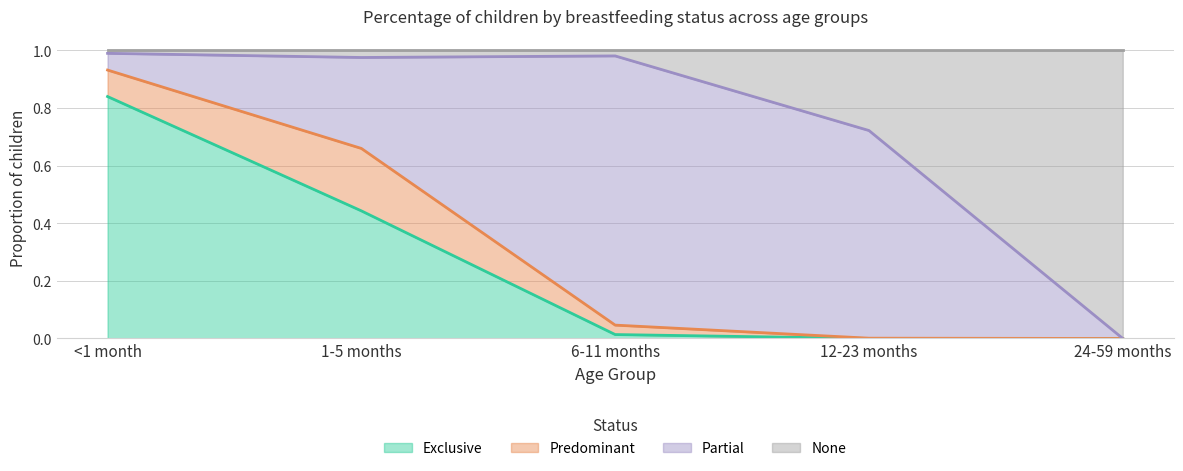

True or false: None has more than 1 points higher than both neighbors.

False